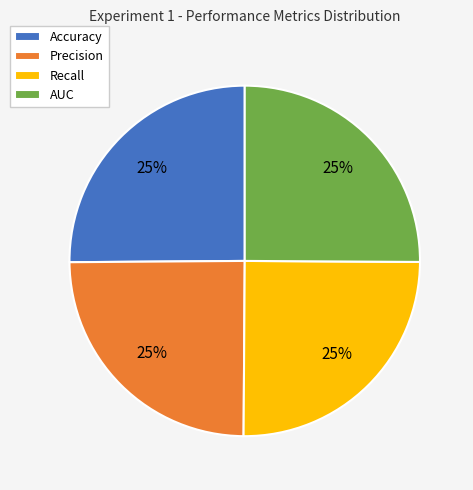

To the nearest percent, what is the average slice percentage?

25%